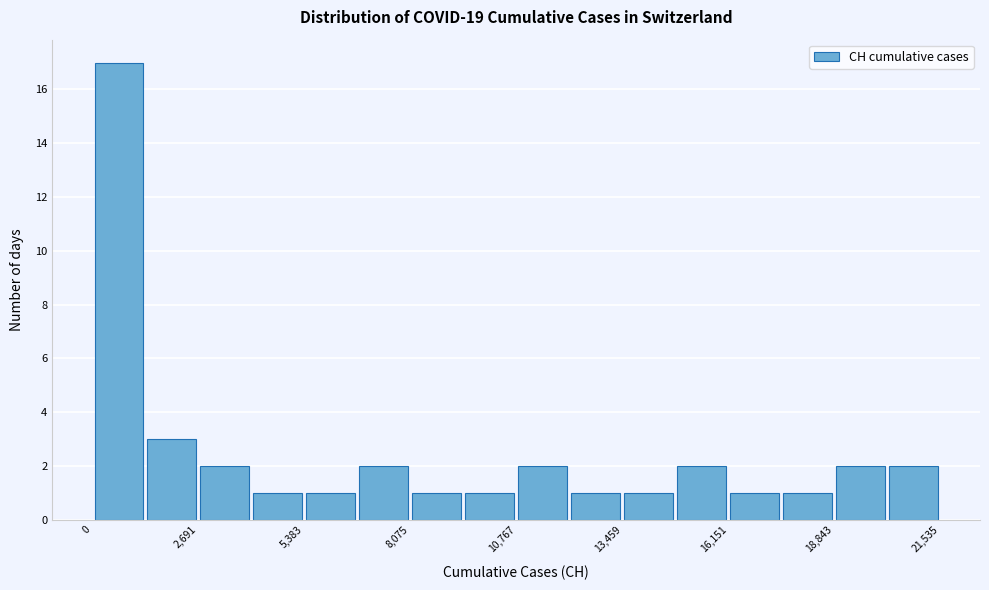

Read against the x-axis, roughly where is the centre of the tallest bar?

500